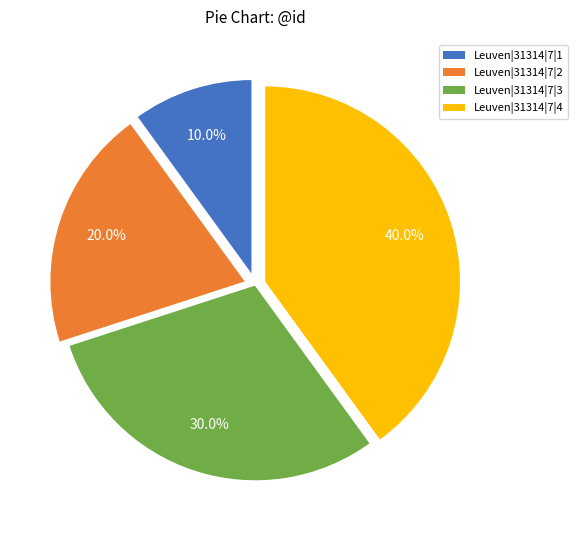

What portion of the pie excludes Leuven|31314|7|4?

60.0%